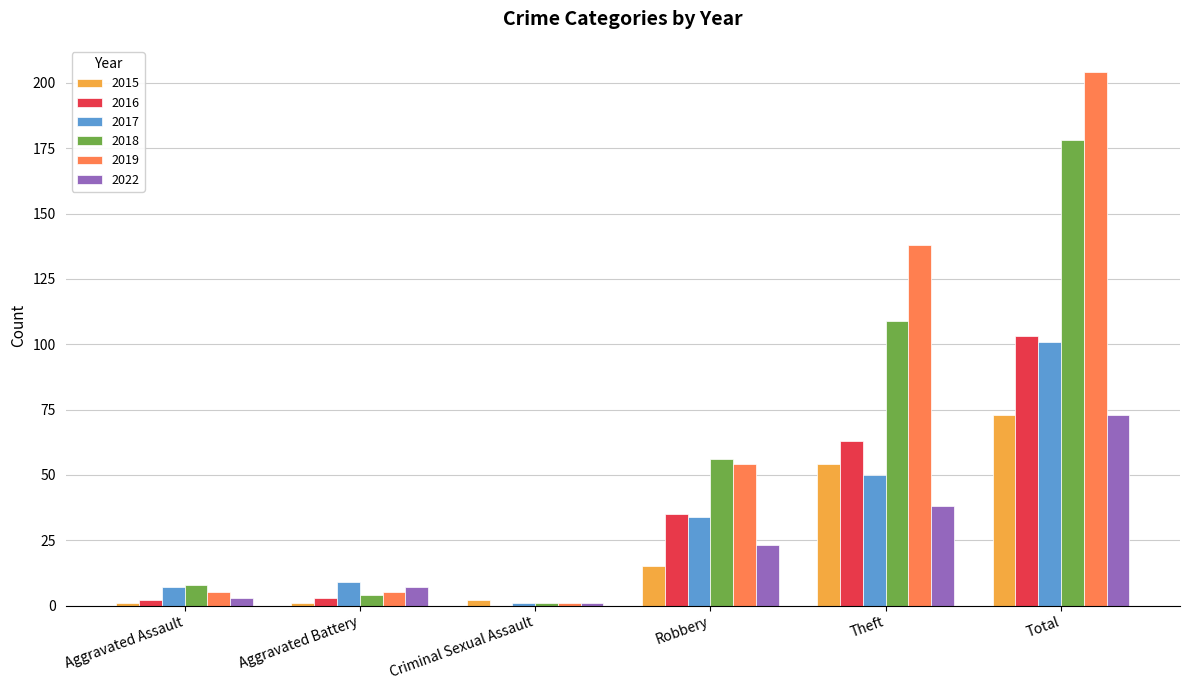

What is the highest value of the 2019 series?

204